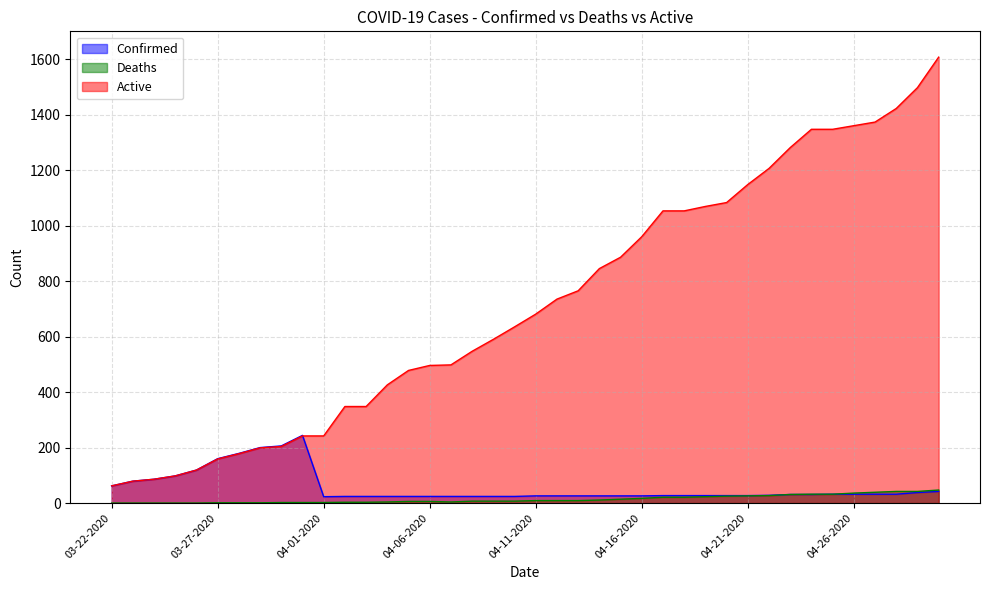

True or false: Deaths and Confirmed intersect in this chart.

False